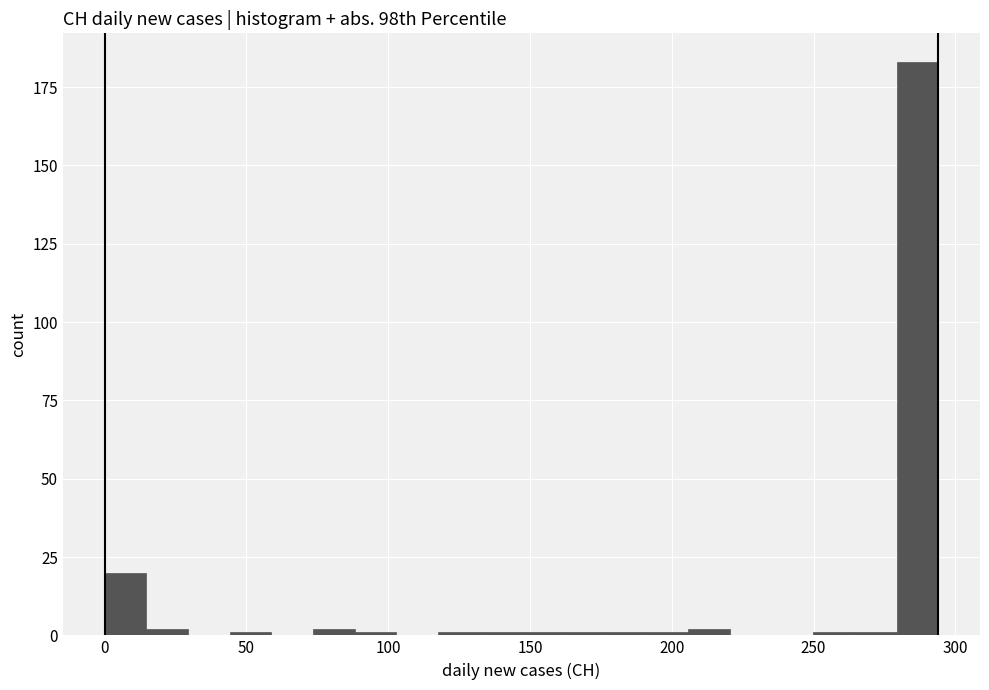

Read against the x-axis, roughly where is the centre of the tallest bar?

285